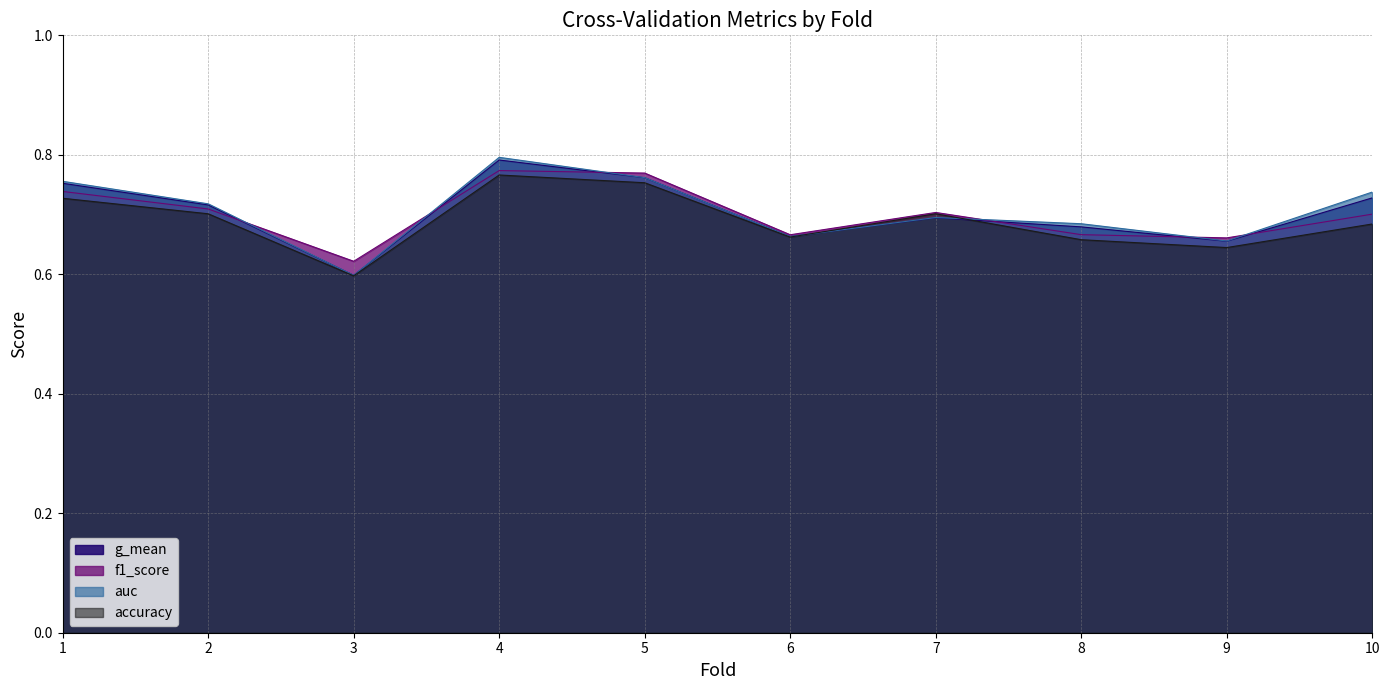

In auc, how many points are higher than both neighbors (excluding endpoints)?

2